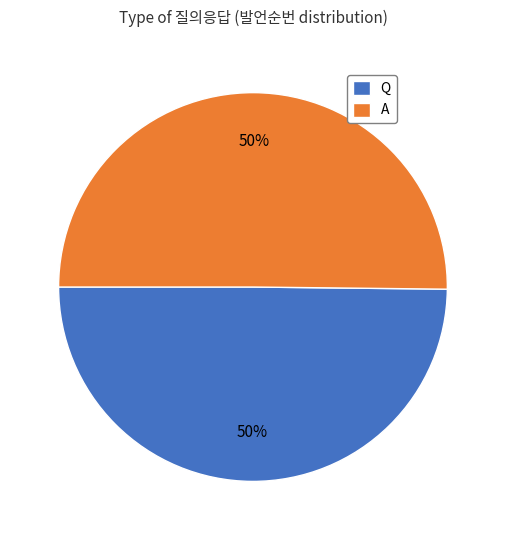

The A slice represents 41% of the pie. True or false?

False